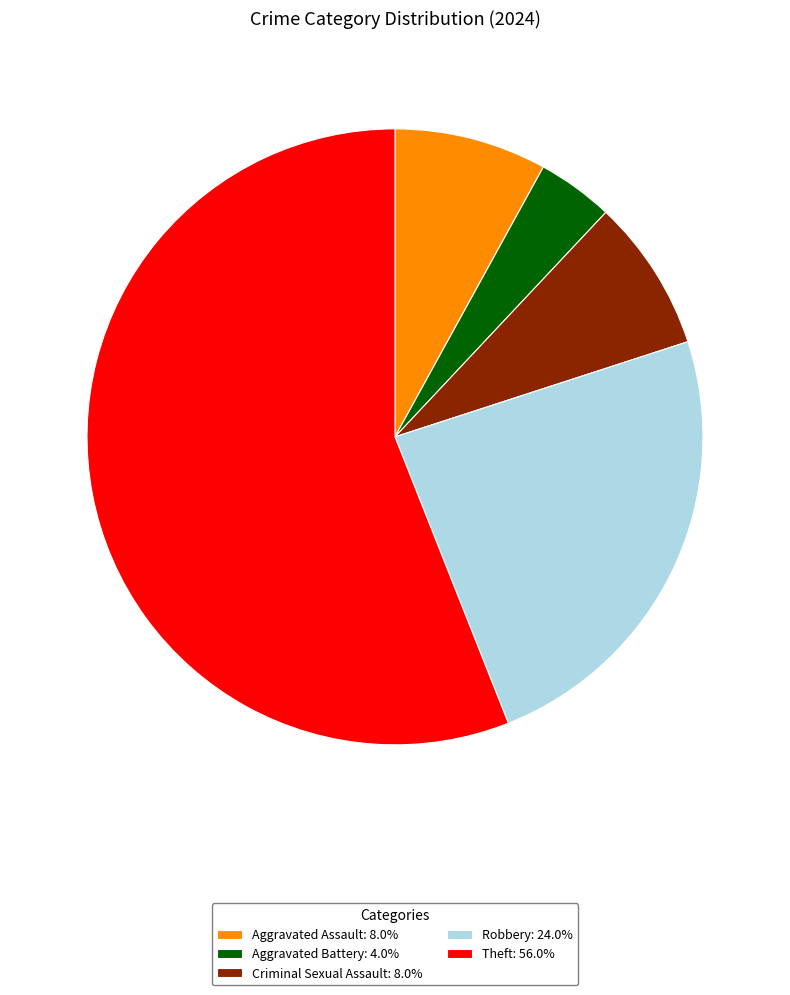

Does Theft: 56.0% represent more than half of the total?

Yes